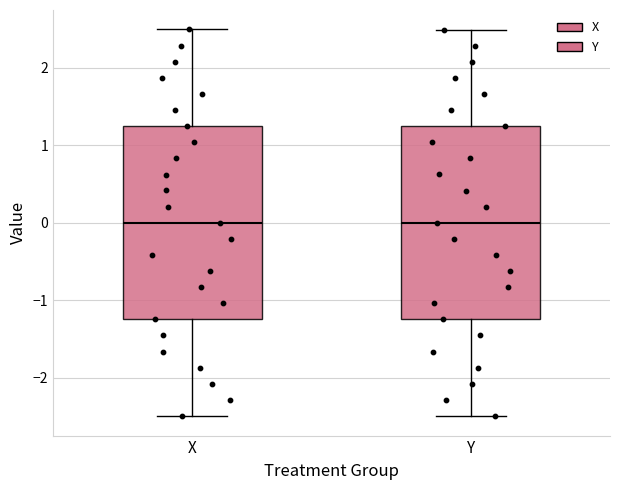

Reading left to right, read every box against the y-axis: the position of its median line, the range the box covers, and the ends of its whiskers. The values are not printed on the chart, so give them approximately, as read against the axis.

X: median 0.0, box -1.2 to 1.3, whiskers -2.5 to 2.5
Y: median 0.0, box -1.2 to 1.2, whiskers -2.5 to 2.5